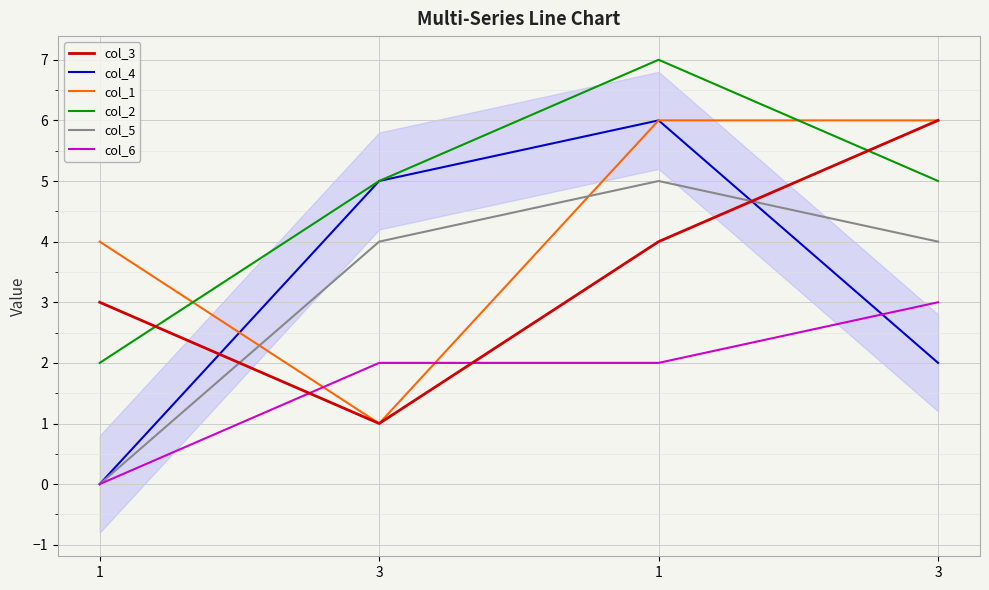

Where does the col_2 series first go above 5?

1